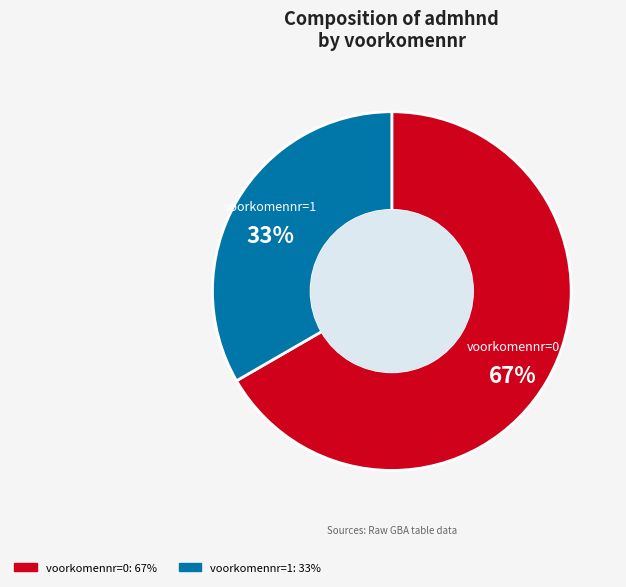

To the nearest percent, what is the average slice percentage?

50%